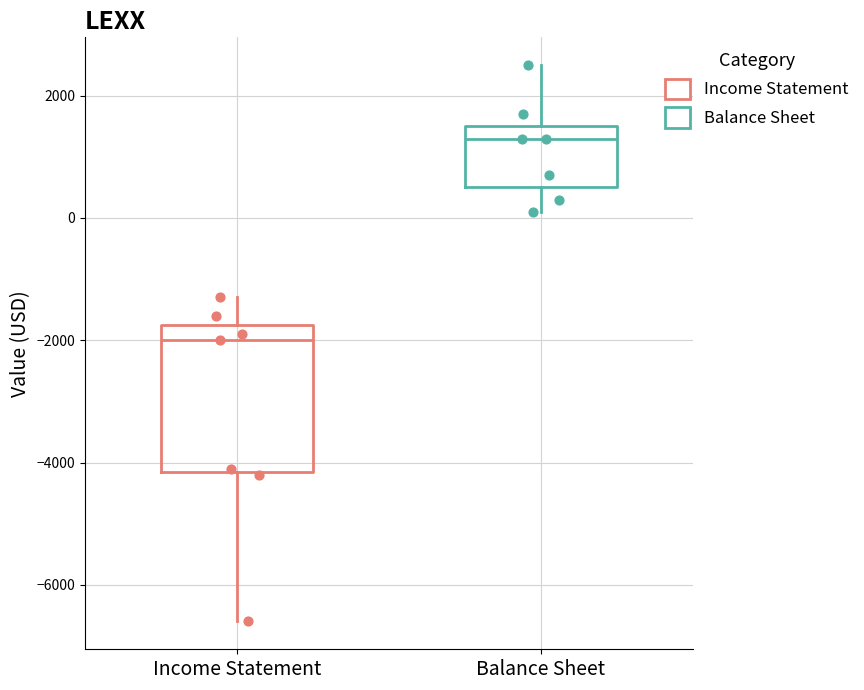

Reading left to right, read every box against the y-axis: the position of its median line, the range the box covers, and the ends of its whiskers. The values are not printed on the chart, so give them approximately, as read against the axis.

Income Statement: median -2000, box -4200 to -1800, whiskers -6600 to -1200
Balance Sheet: median 1400, box 600 to 1600, whiskers 200 to 2600